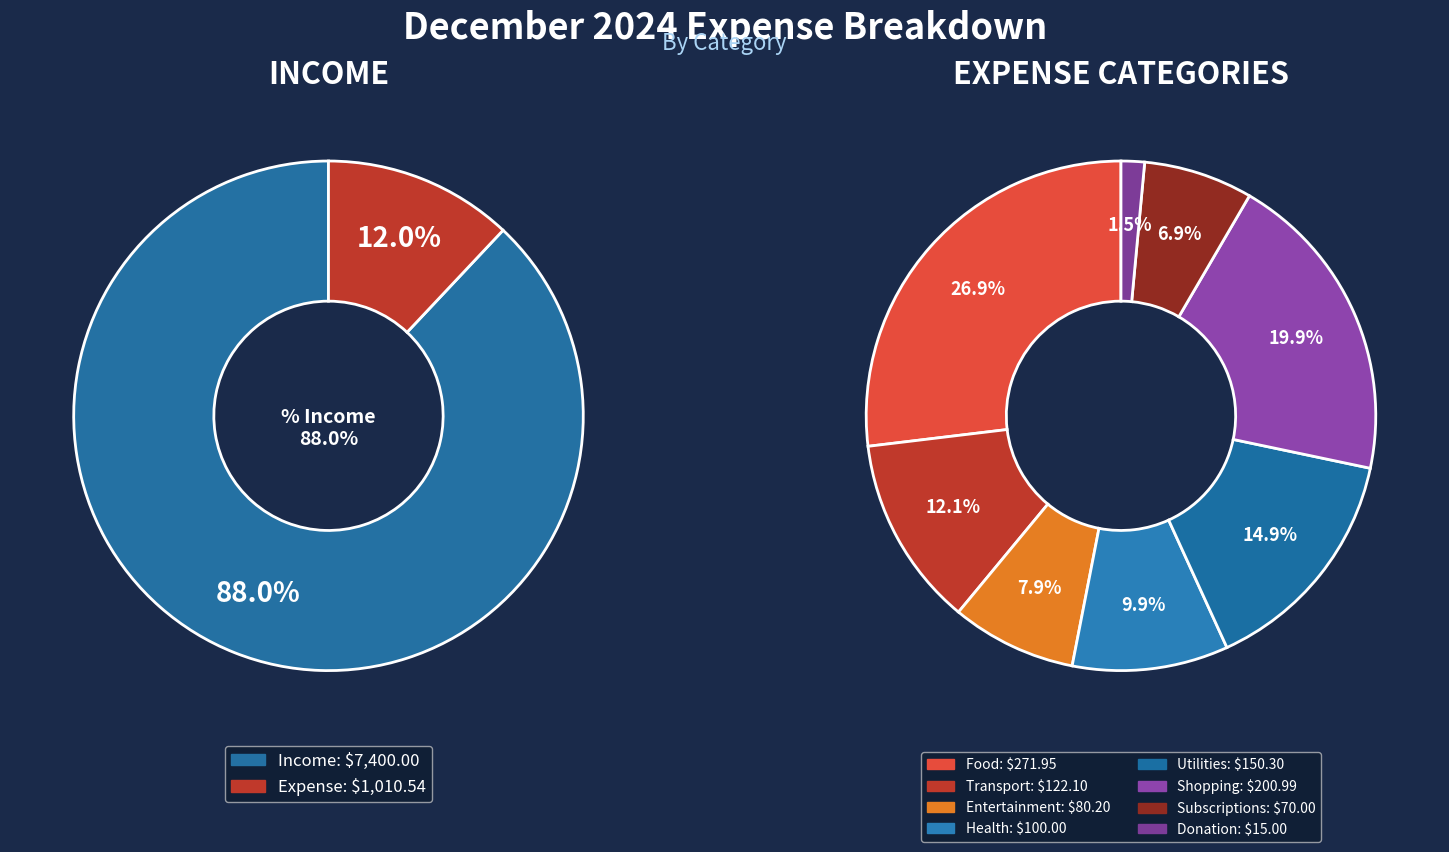

Count the number of slices in the pie.

8